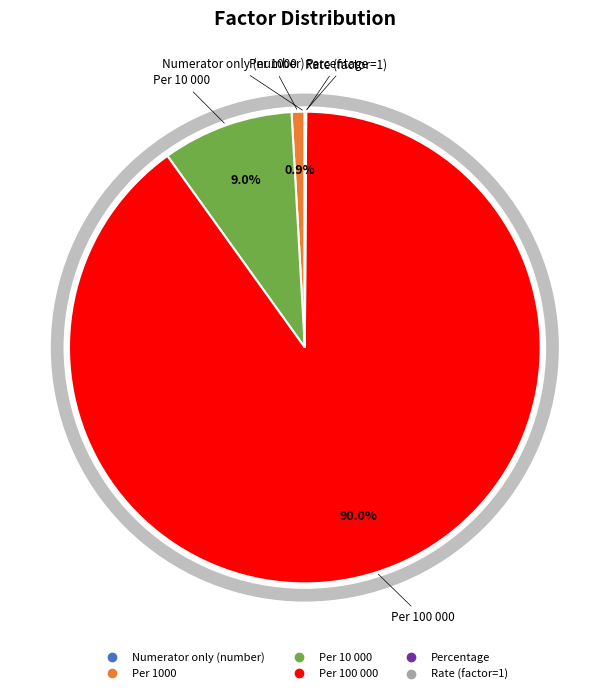

Combined, do Percentage and Per 100 000 account for over 50%?

Yes